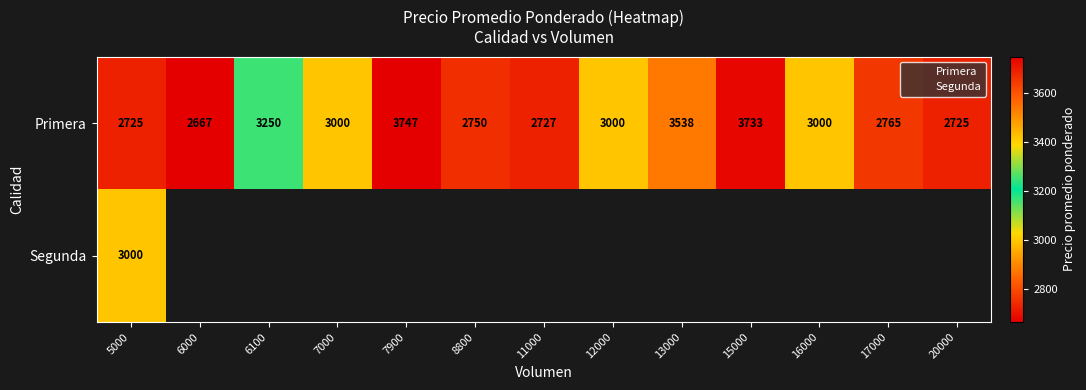

Count the number of categories in the chart.

13